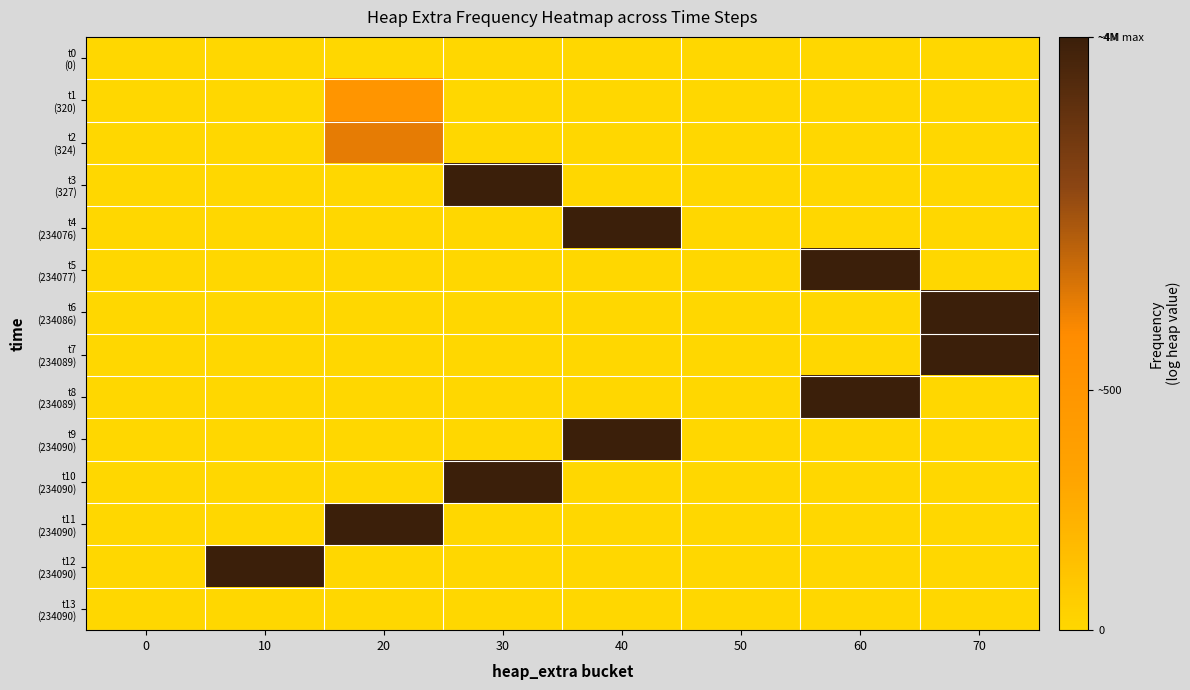

What is the difference between the highest and lowest values at 60?

15.2